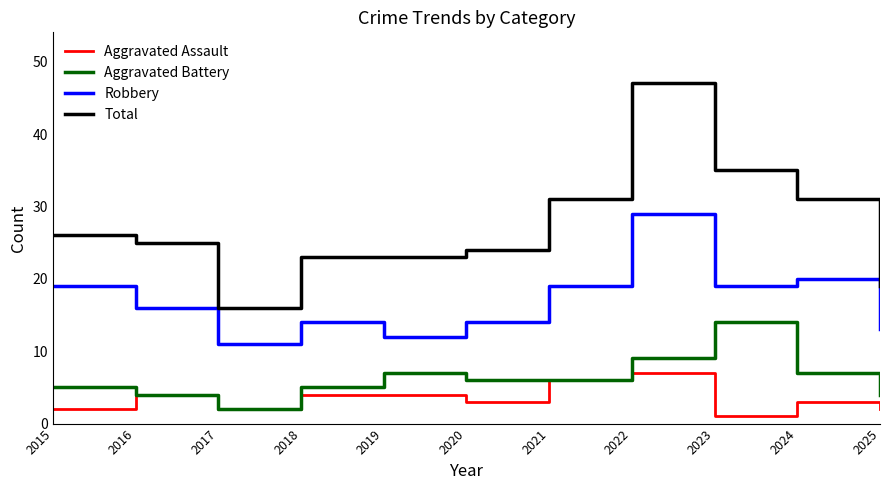

In Robbery, how many points are lower than both neighbors (excluding endpoints)?

3